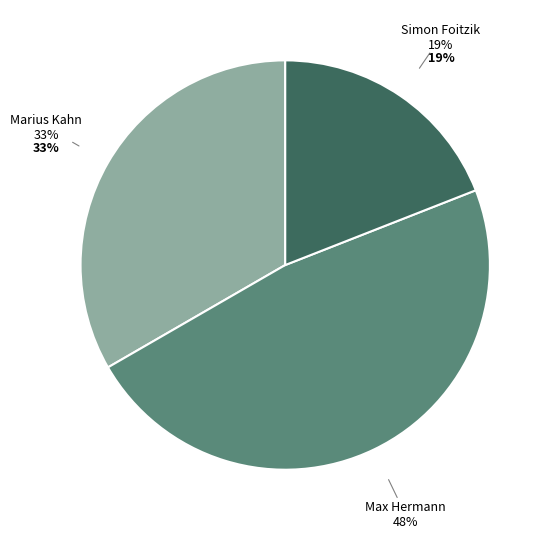

True or false: Marius Kahn accounts for 42% of the total.

False